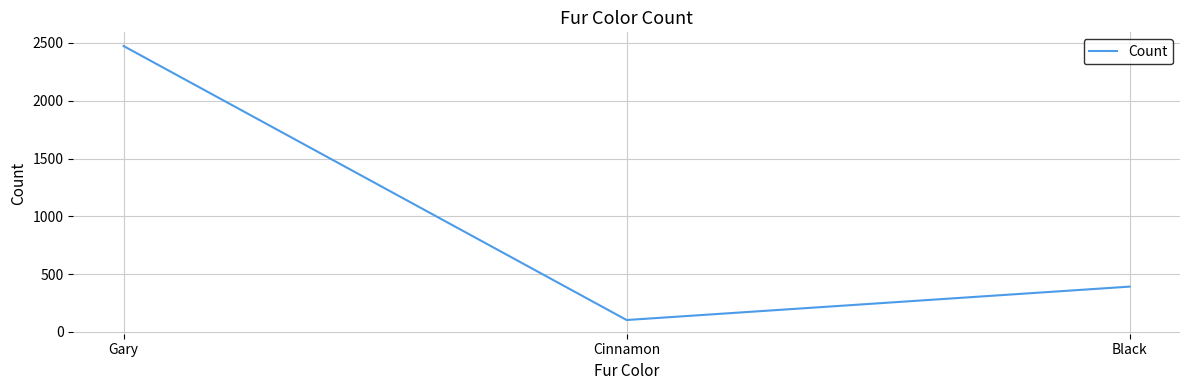

At which label is the value closest to 1288?

Black